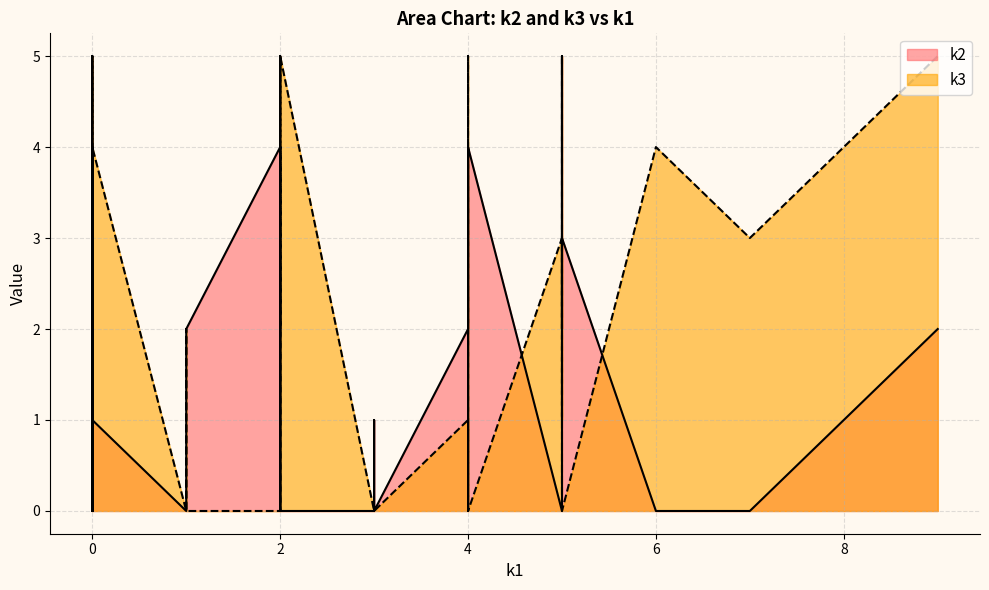

Does the chart display data point markers on the line(s)?

No